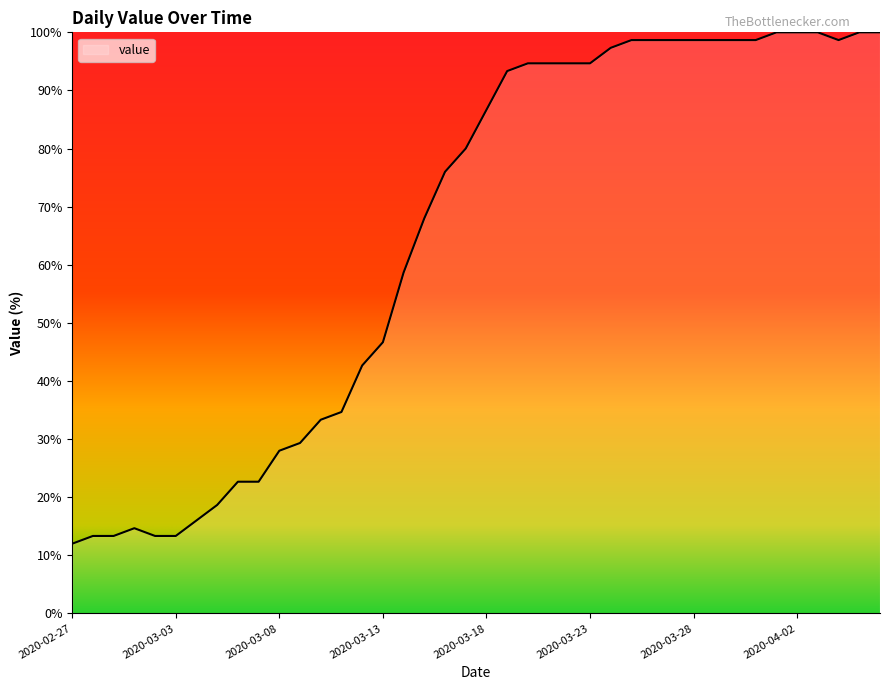

What is the difference between the maximum and second lowest values?

86.7